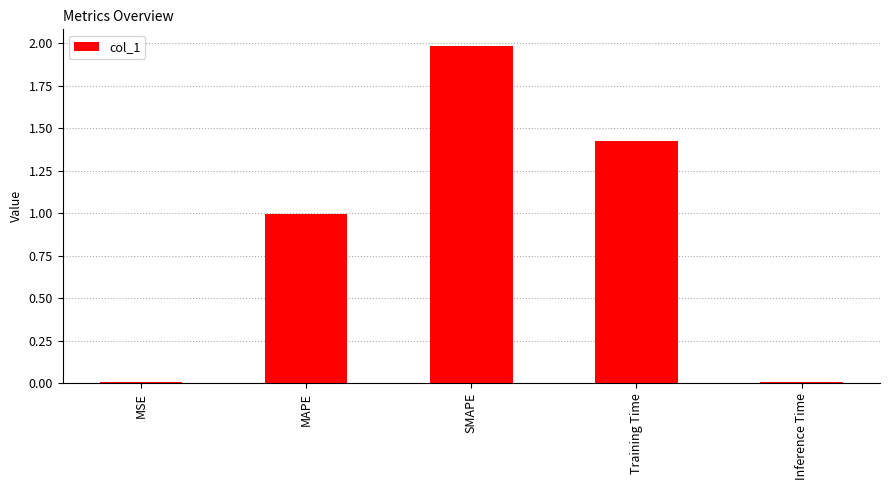

What is the approximate value at SMAPE?

2.0